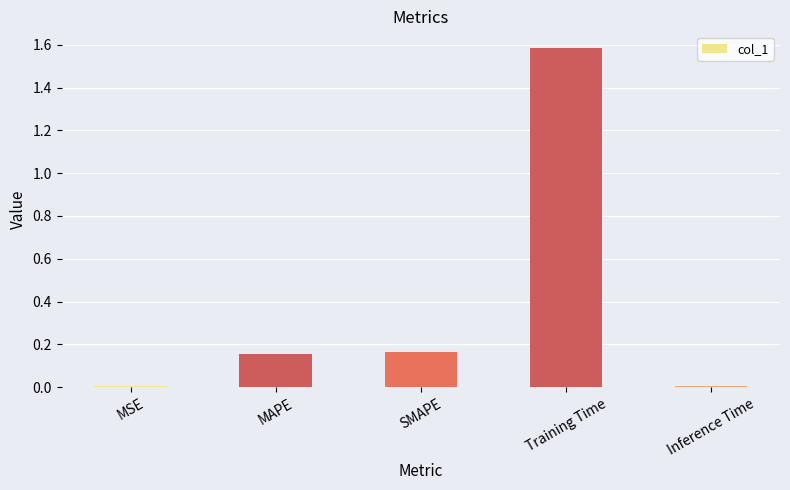

What is the average value?

0.4